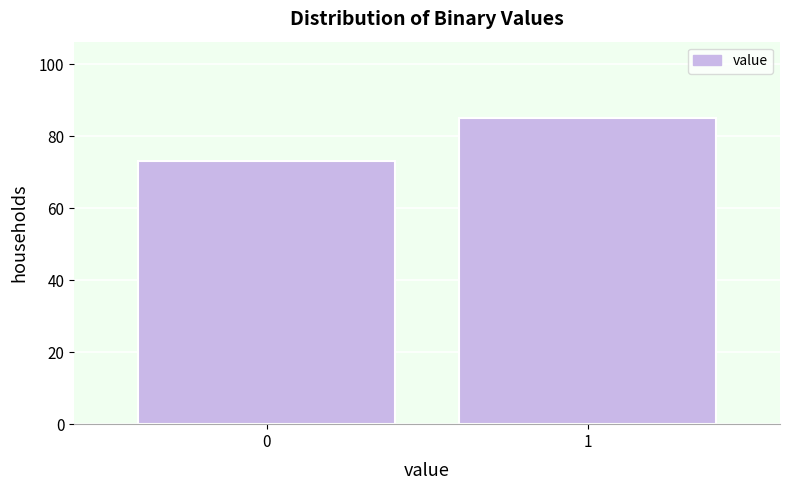

Reading left to right, list all the values displayed in this chart.

0=73	1=85